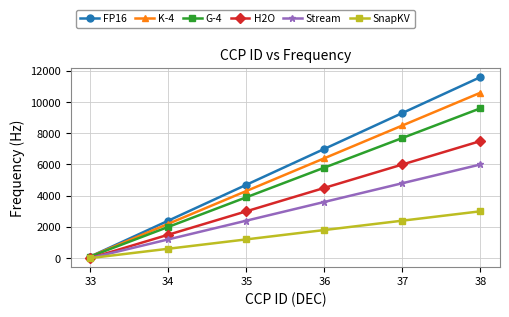

Which series changed the most between 34 and 37?

FP16